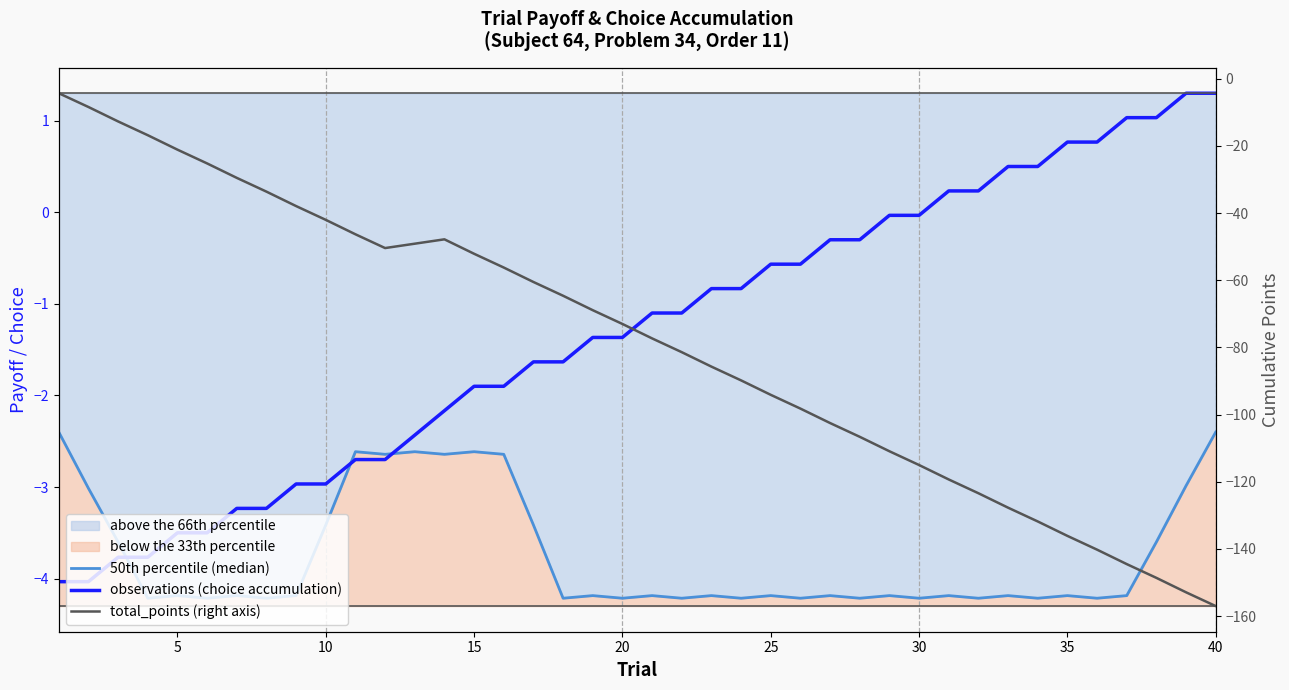

True or false: observations (choice accumulation) and 50th percentile (median) intersect in this chart.

True